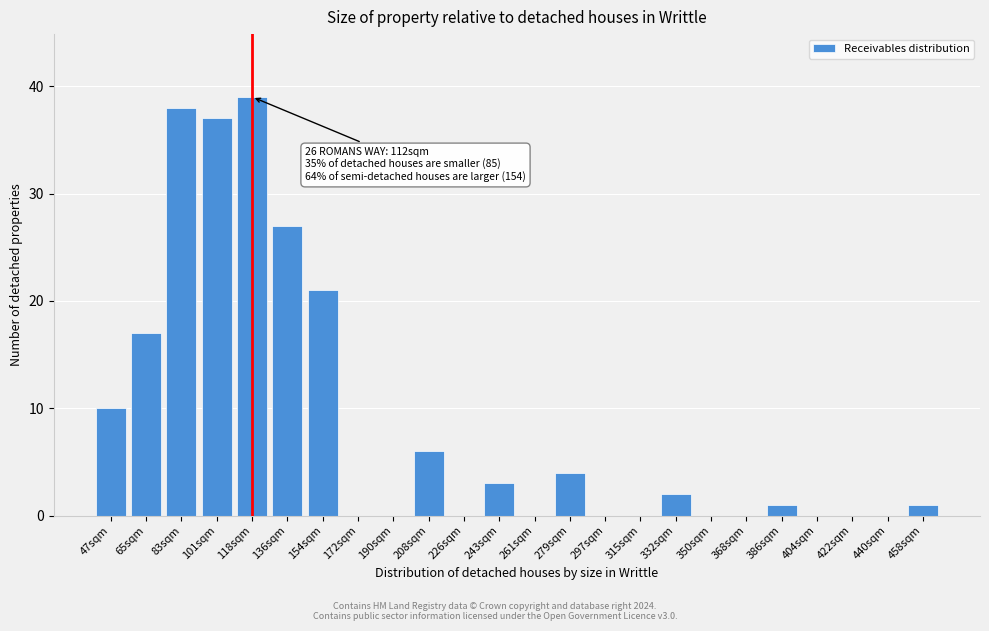

Reading right to left, transcribe all the data shown in this chart.

458sqm=1	440sqm=0	422sqm=0	404sqm=0	386sqm=1	368sqm=0	350sqm=0	332sqm=2	315sqm=0	297sqm=0	279sqm=4	261sqm=0	243sqm=3	226sqm=0	208sqm=6	190sqm=0	172sqm=0	154sqm=21	136sqm=27	118sqm=39	101sqm=37	83sqm=38	65sqm=17	47sqm=10